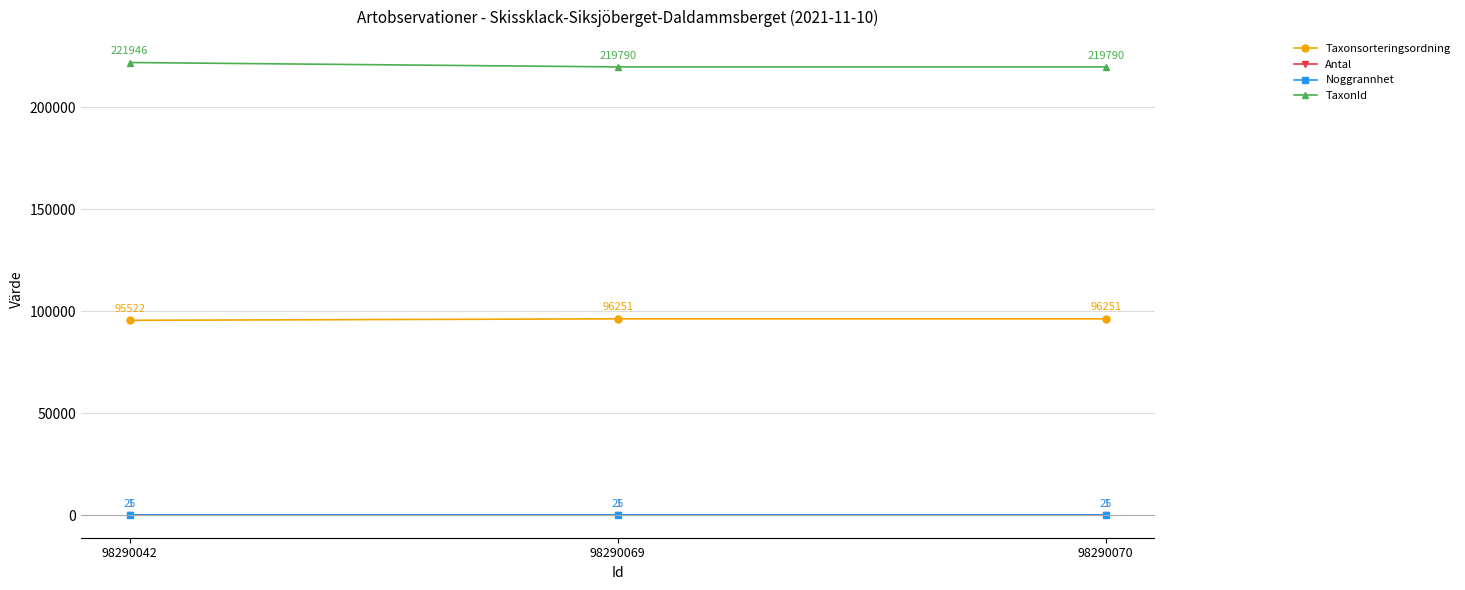

List the series in order of their peak value, highest first.

TaxonId, Taxonsorteringsordning, Noggrannhet, Antal